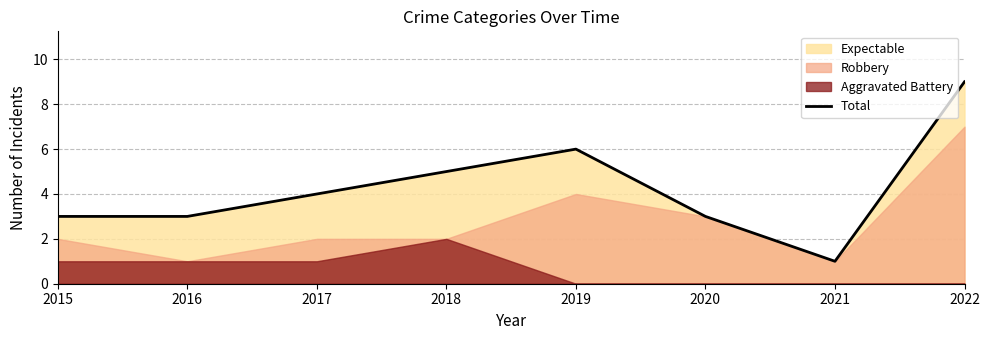

How many values are between 3 and 6?

6